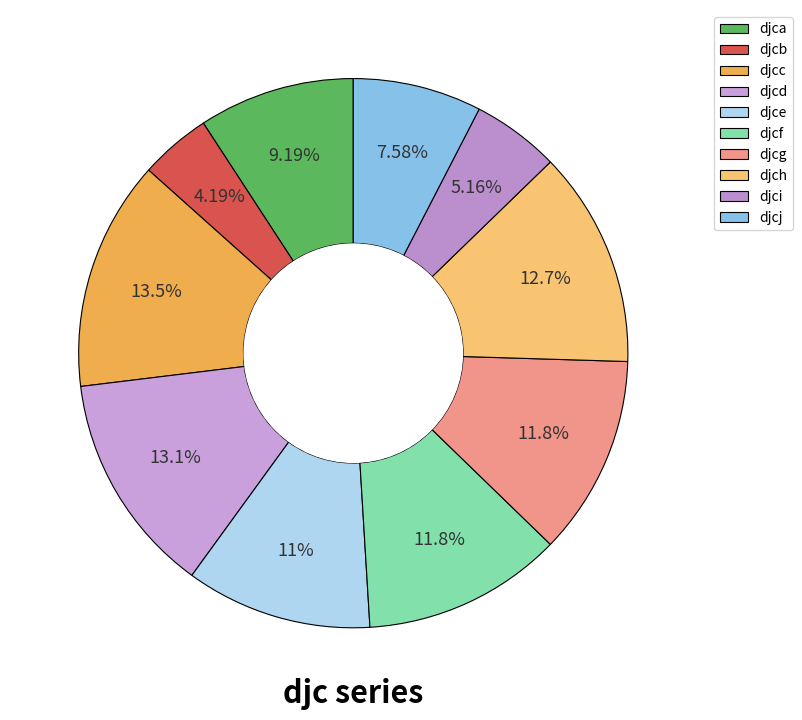

Count the number of slices in the pie.

10